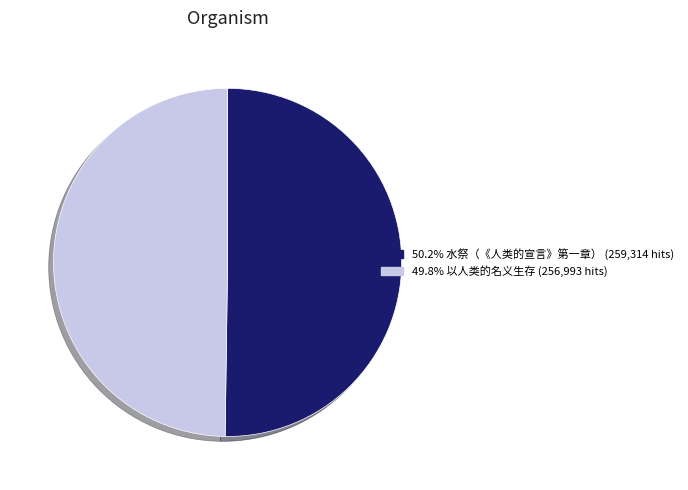

Combined, do 50.2% 水祭（《人类的宣言》第一章） (259,314 hits) and 49.8% 以人类的名义生存 (256,993 hits) account for over 50%?

Yes